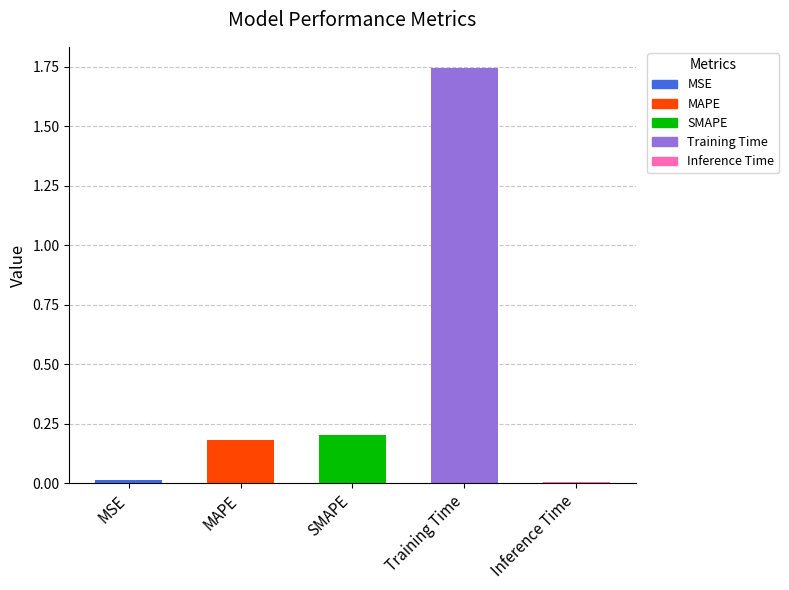

What is the label of the 5th bar from the left?

Inference Time